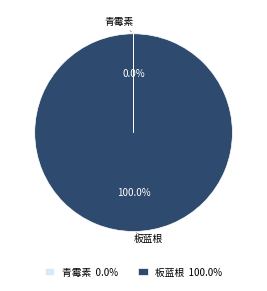

Does any single category account for the majority?

Yes